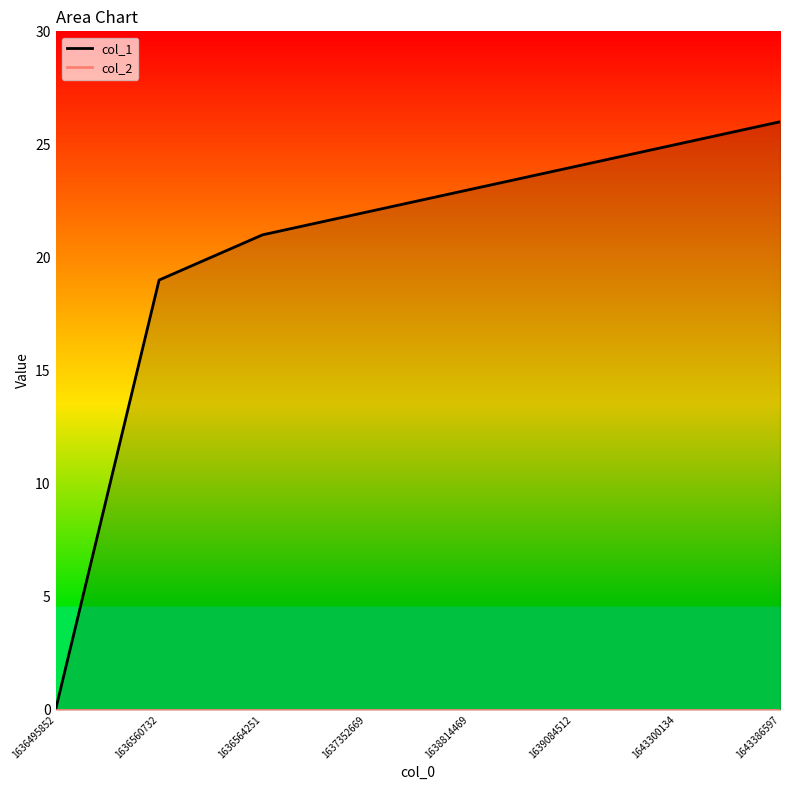

At how many categories does at least one series exceed 17?

7